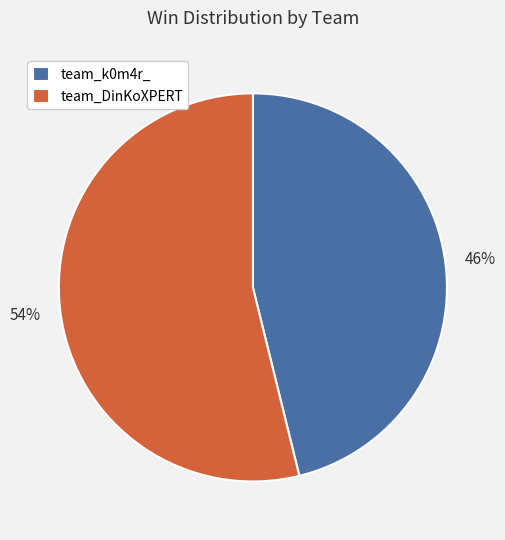

Does team_DinKoXPERT represent more than half of the total?

Yes